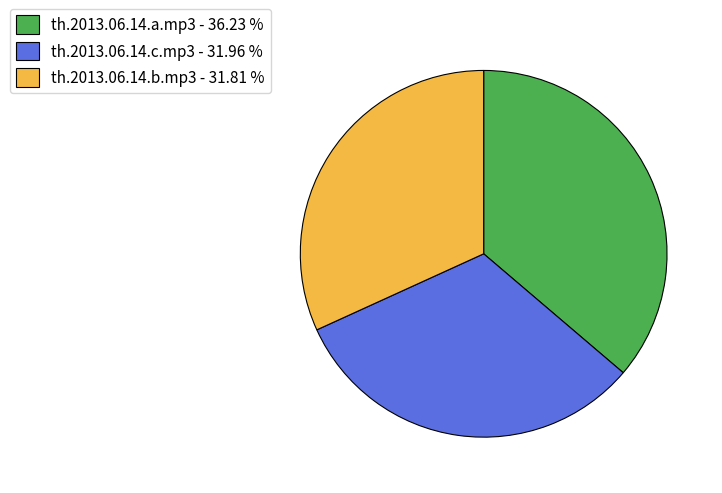

Is there any slice that represents more than half of the pie?

No